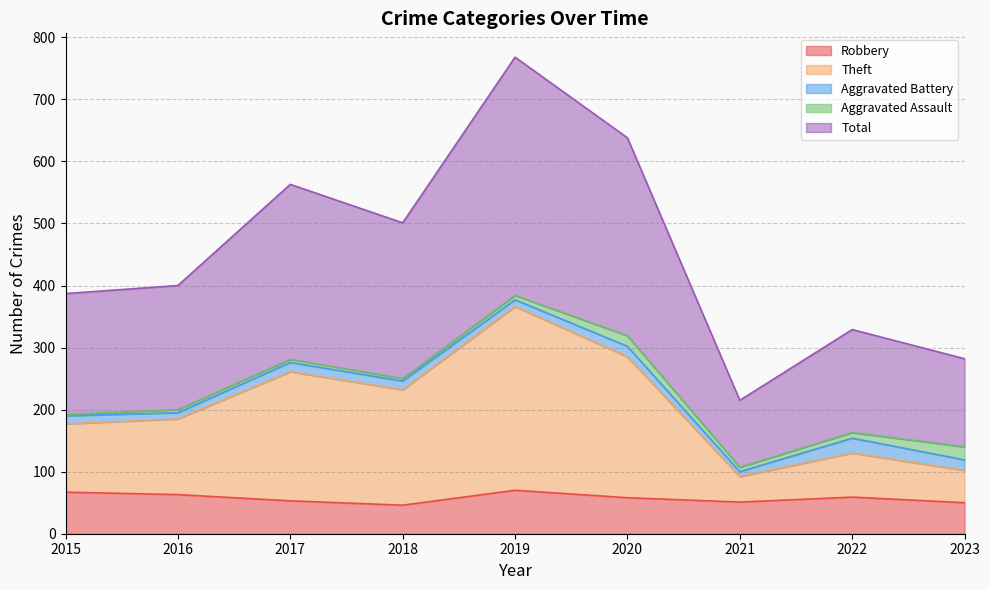

Which series has the largest total across all categories?

Total